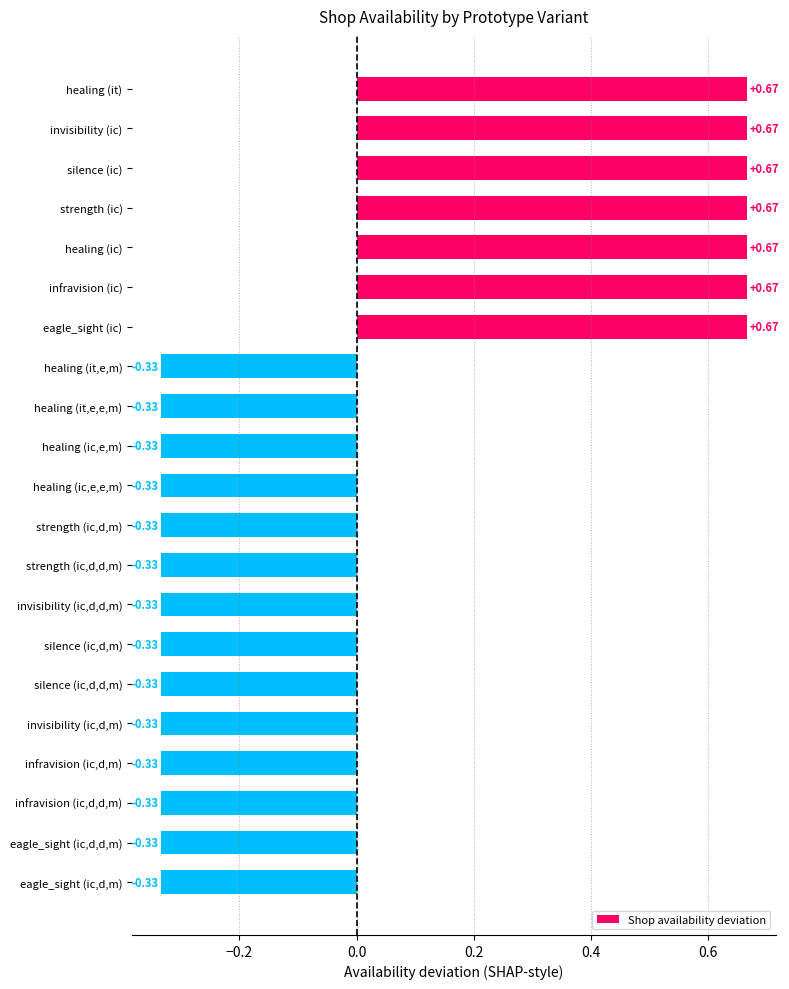

What is the label of the 21st bar from the top?

eagle_sight (ic,d,m)